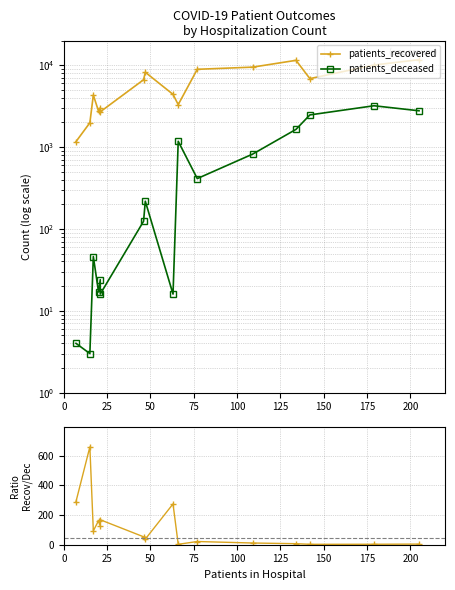

True or false: patients_recovered has more than 2 interior local peaks.

True